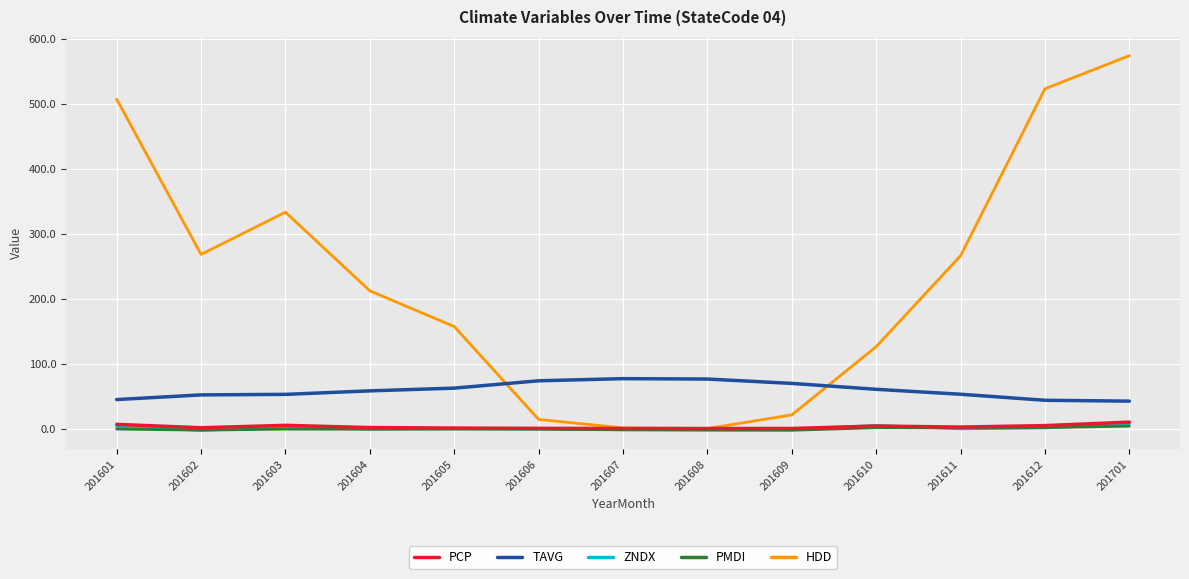

True or false: TAVG and ZNDX intersect in this chart.

False